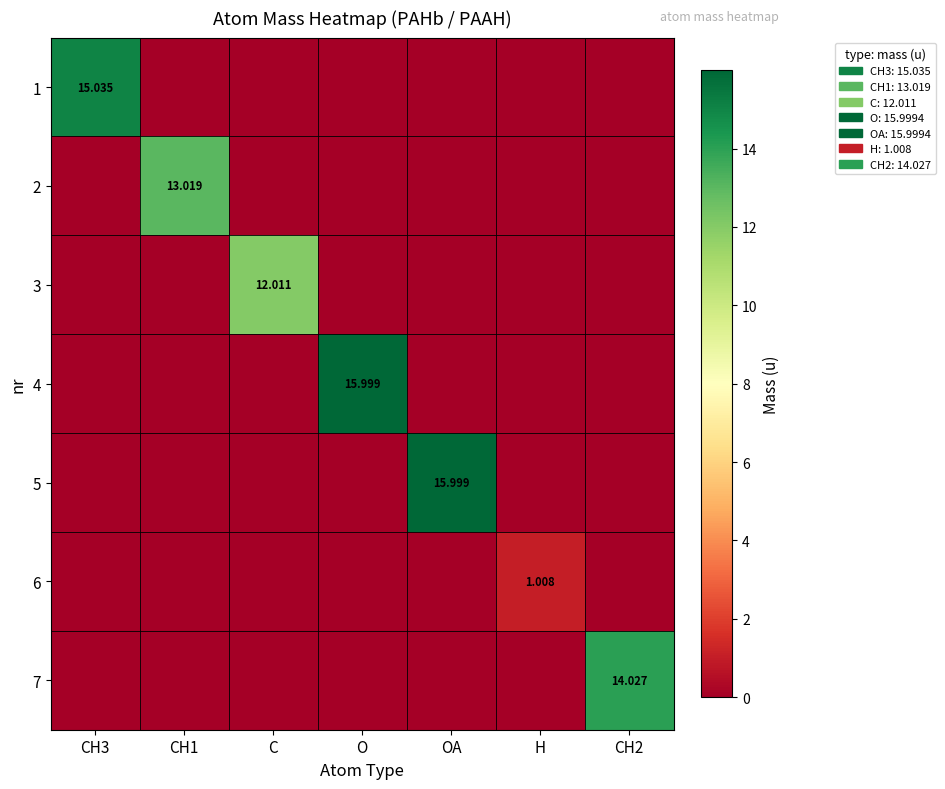

The value of 2 at CH1 is 13.0. True or false?

True